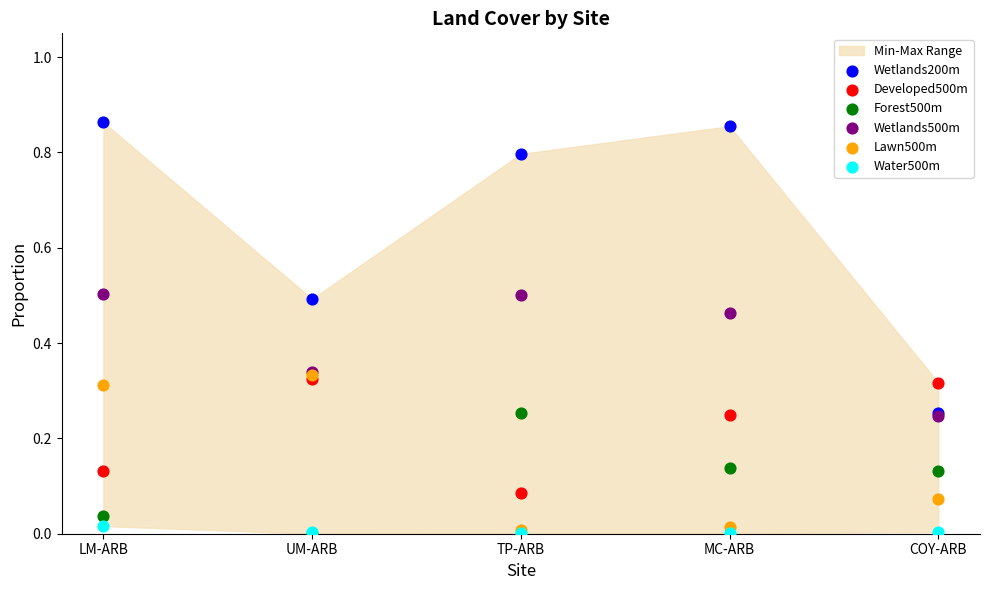

Which series has the widest spread of Y values?

Wetlands200m